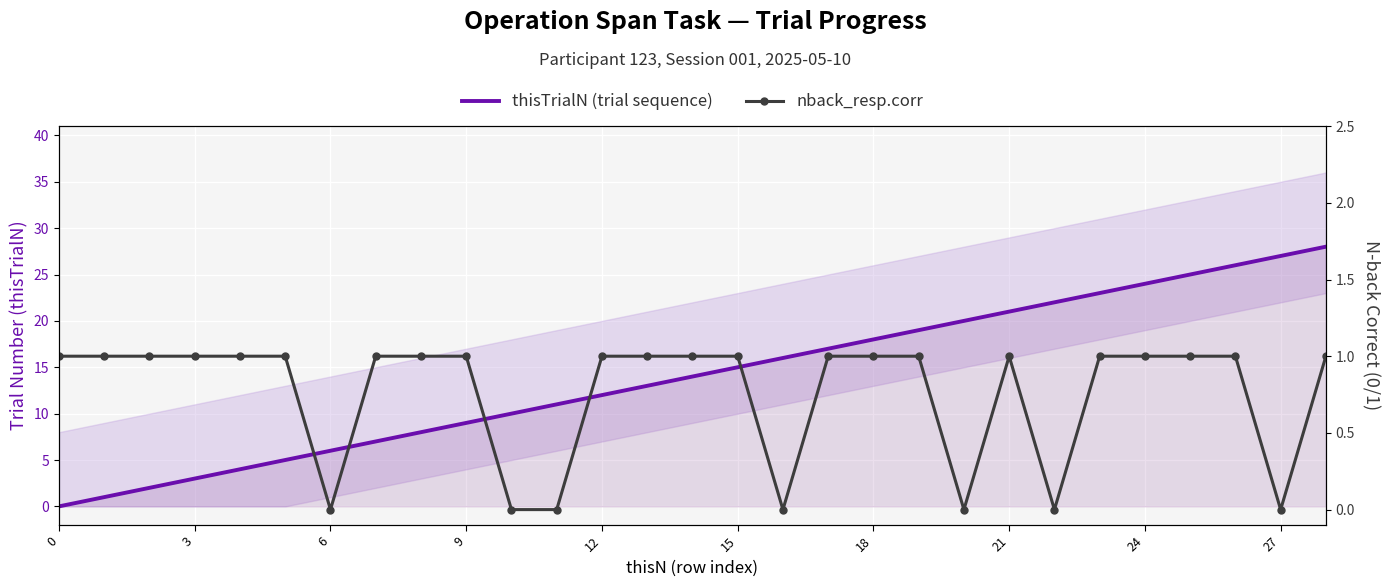

Which has a higher value, 24 or 24?

24